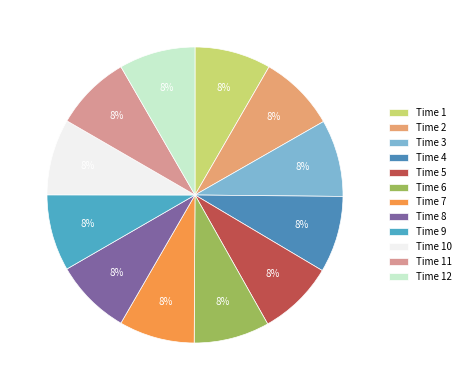

How many segments does this pie chart have?

12